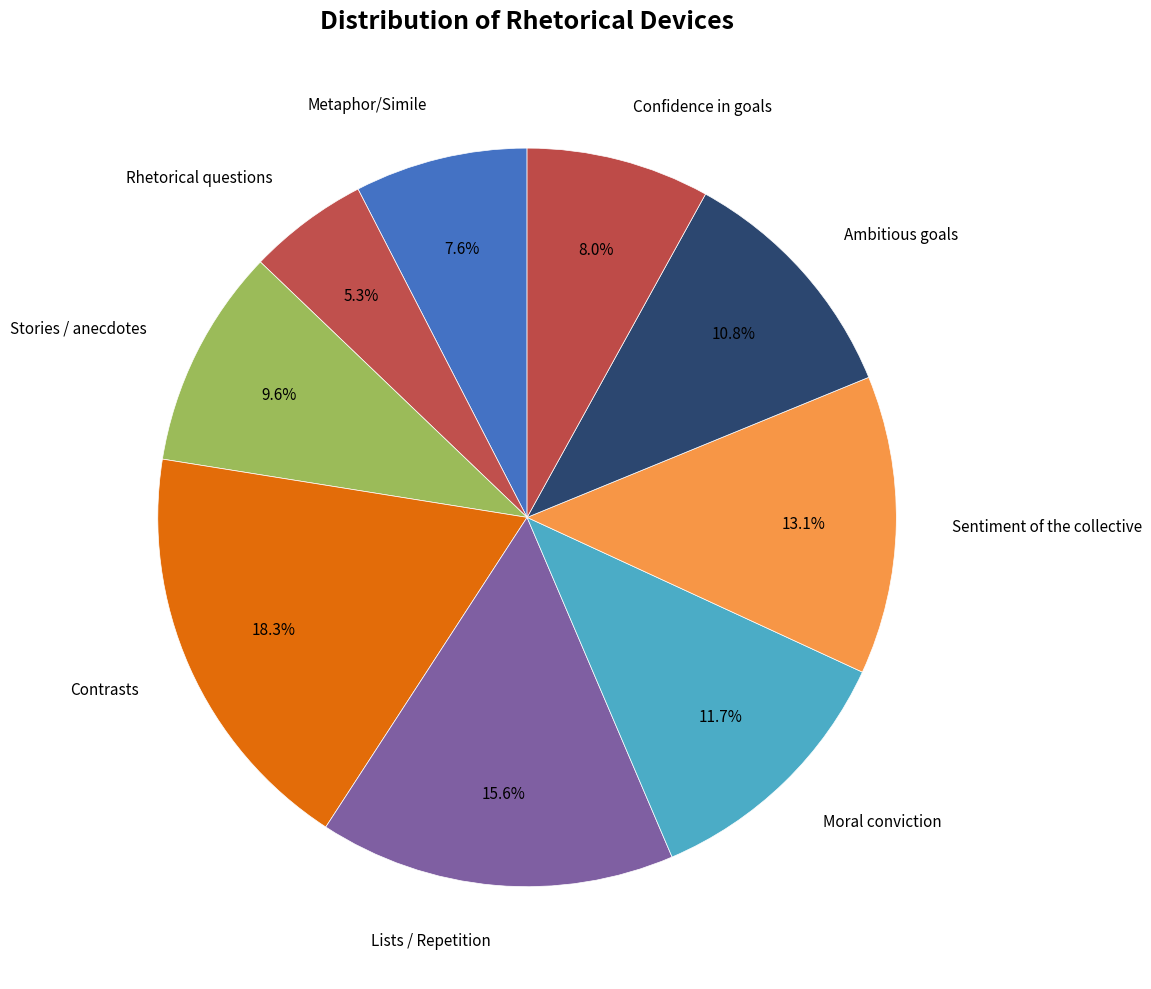

What percentage is NOT represented by Sentiment of the collective?

86.9%